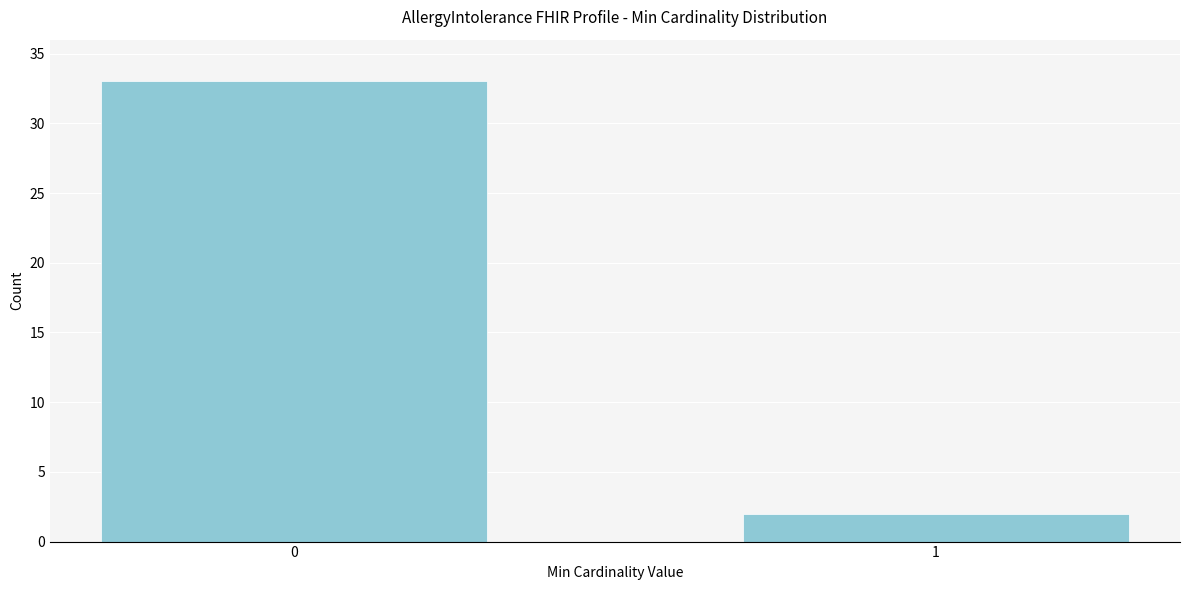

Reading right to left, list all the values displayed in this chart.

1=2	0=33